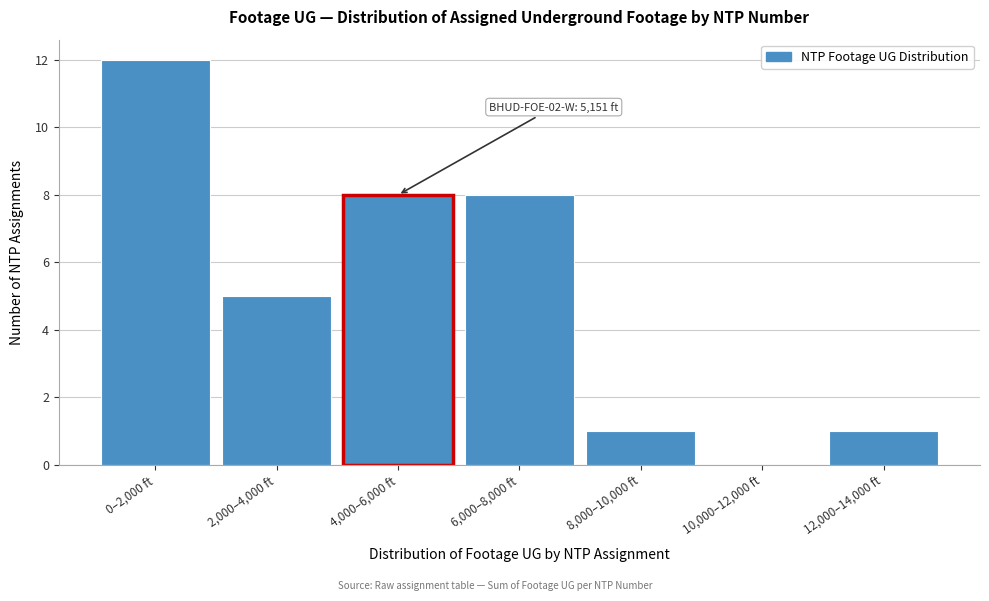

Reading right to left, extract all data points from this chart.

12,000–14,000 ft=1	10,000–12,000 ft=0	8,000–10,000 ft=1	6,000–8,000 ft=8	4,000–6,000 ft=8	2,000–4,000 ft=5	0–2,000 ft=12